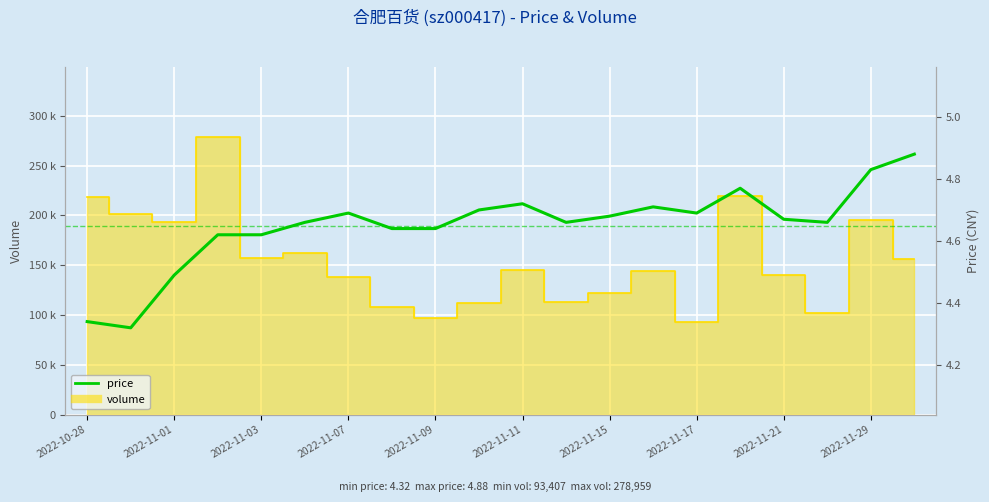

What is the sum of all values?

93.0